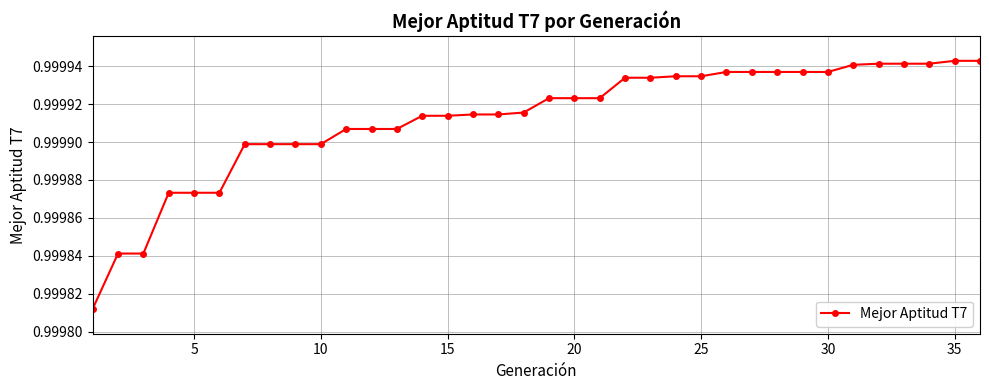

Is this an area chart (filled region under the line)?

No